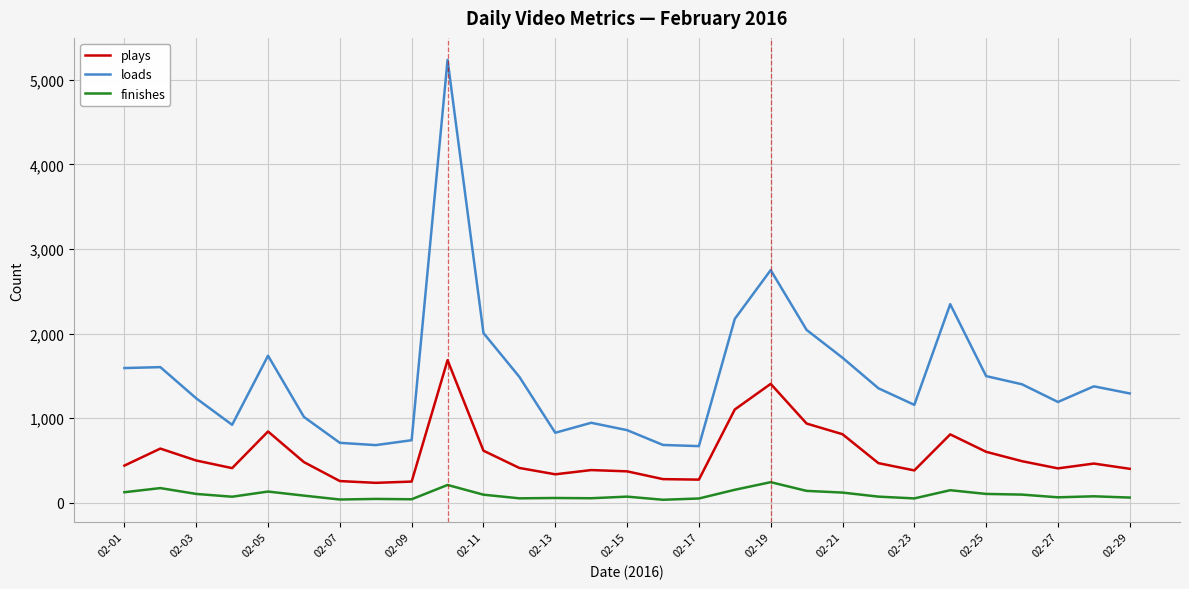

List the series in order of their overall mean, lowest first.

finishes, plays, loads